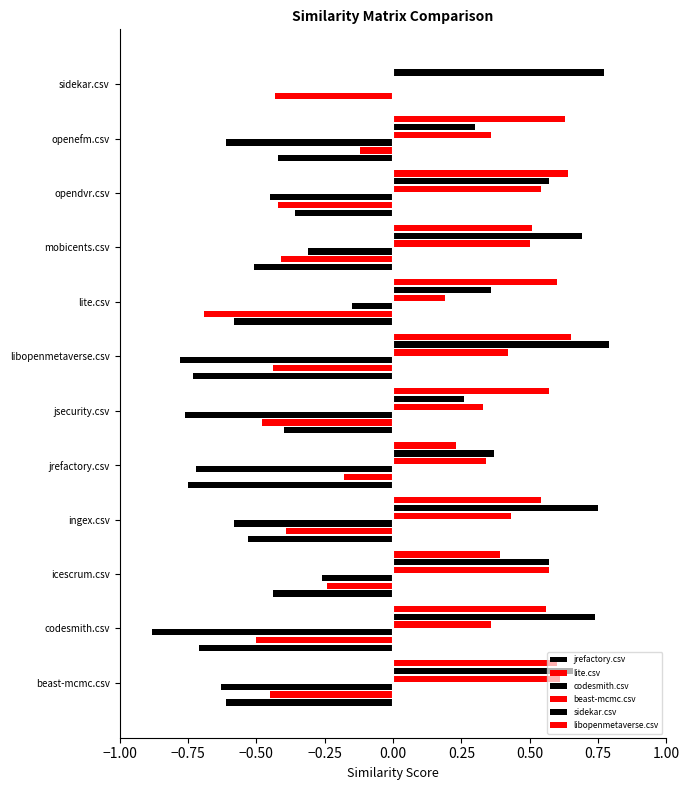

What is the value of the sidekar.csv bar at the 9th from the left?

0.7